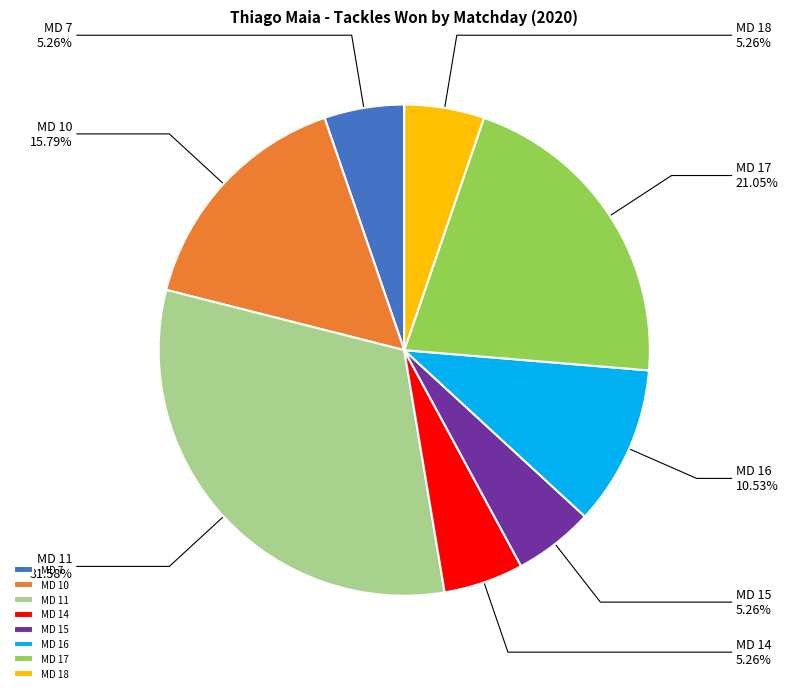

What is the ratio of the value at MD 18 to the value at MD 16?

0.5